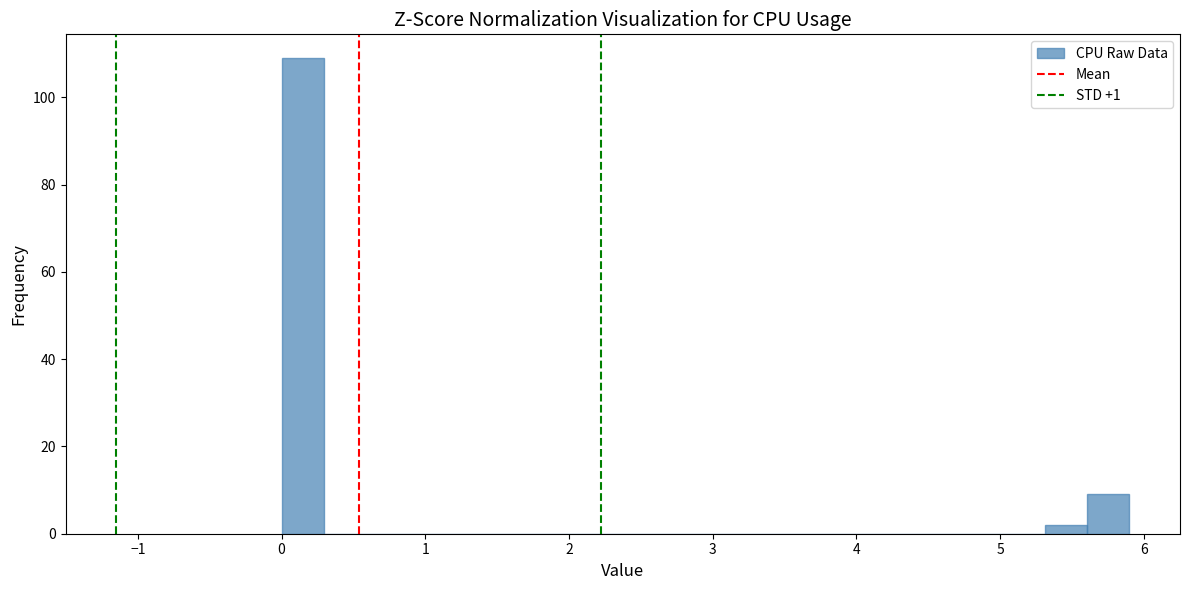

Around what value on the x-axis is the tallest bar? Give the approximate position of its centre, as read against the axis.

0.1